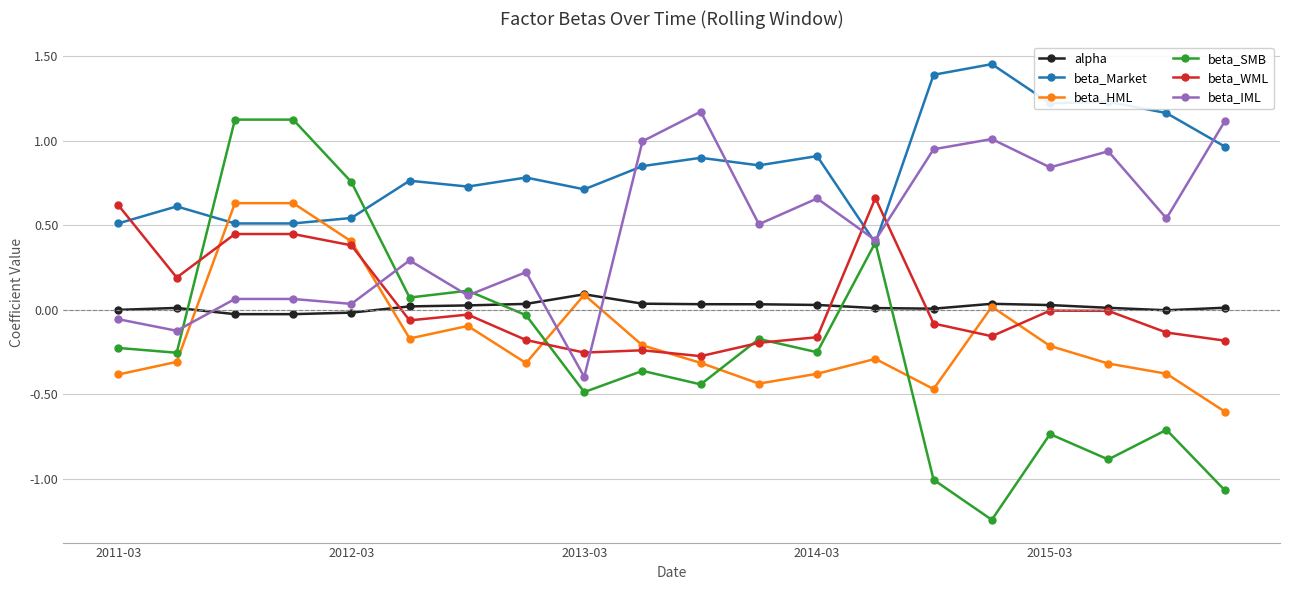

Does the chart display data point markers on the line(s)?

Yes